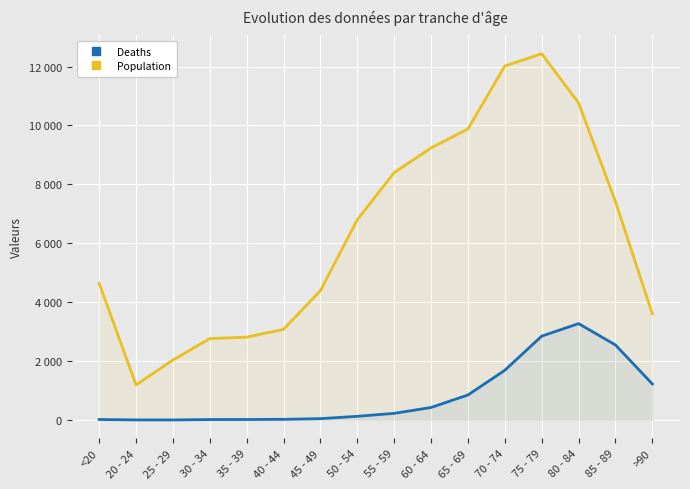

What position from the left is 75 - 79?

13